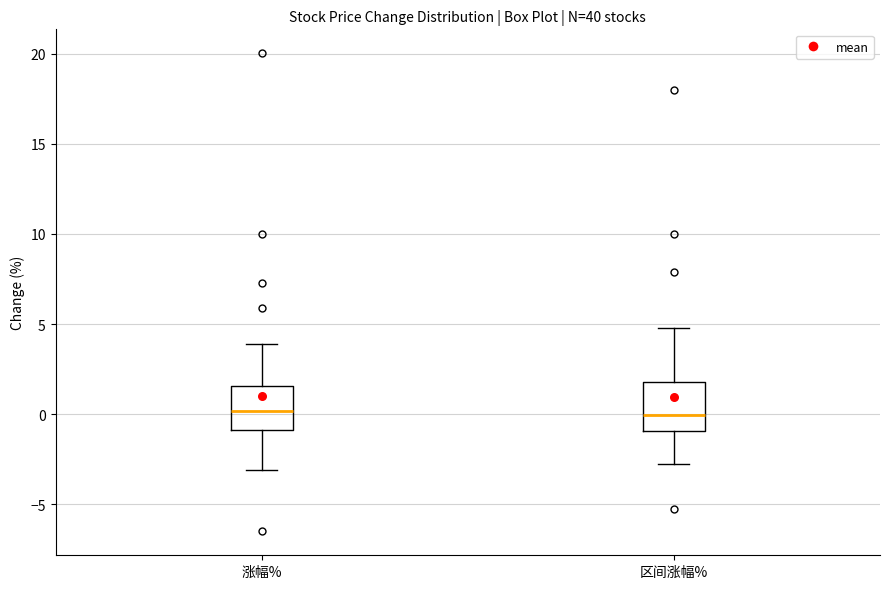

Where does the lower whisker of the box for 涨幅% end on the y-axis? The values are not printed on the chart, so give them approximately, as read against the axis.

-3.0